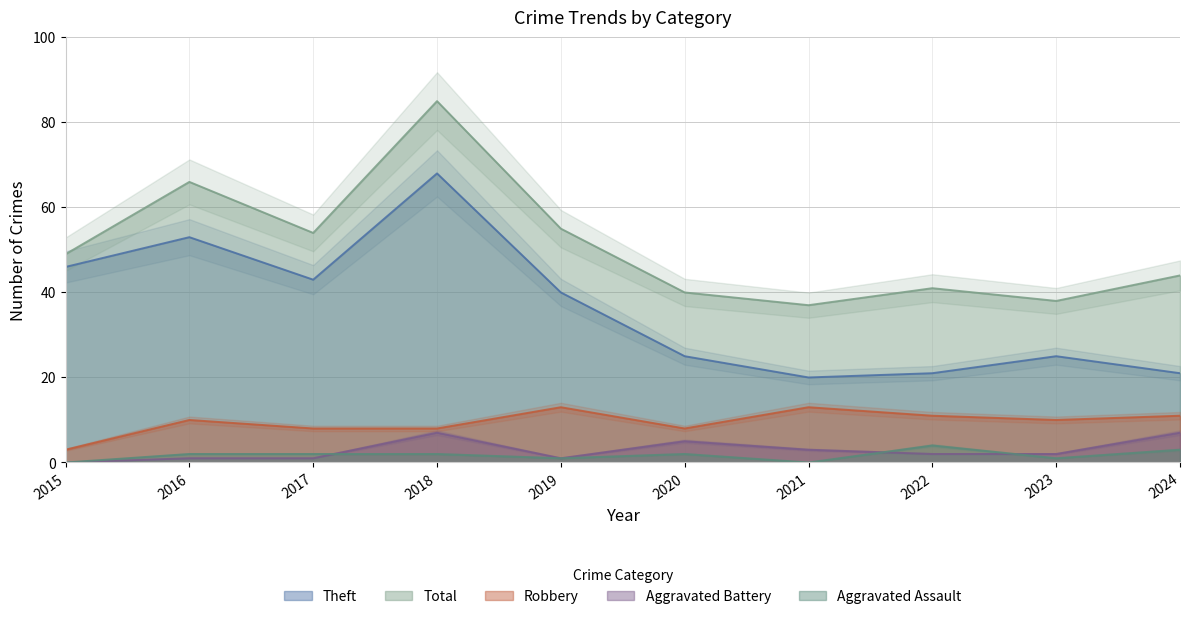

How many lines are shown in the chart?

5